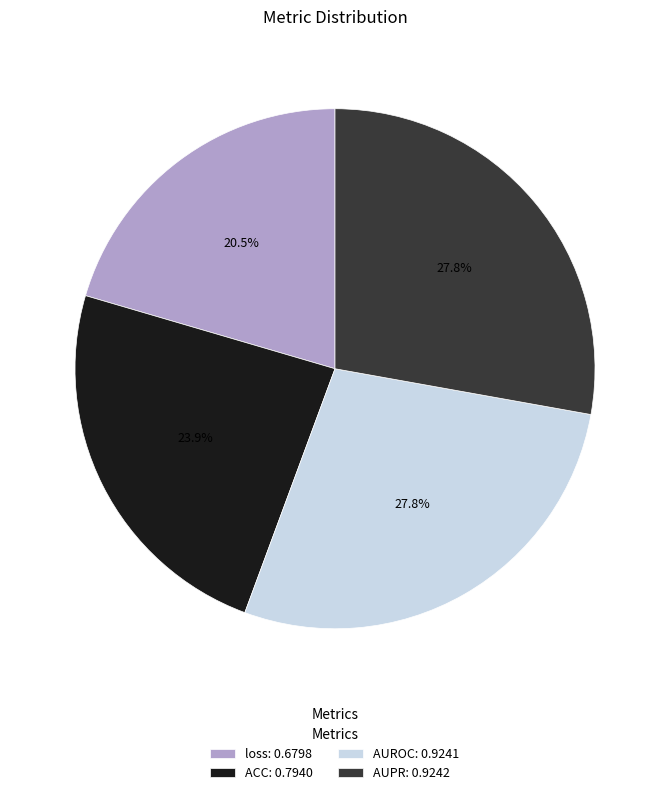

To the nearest percent, what is the difference between the ACC and AUPR slice percentages?

4%